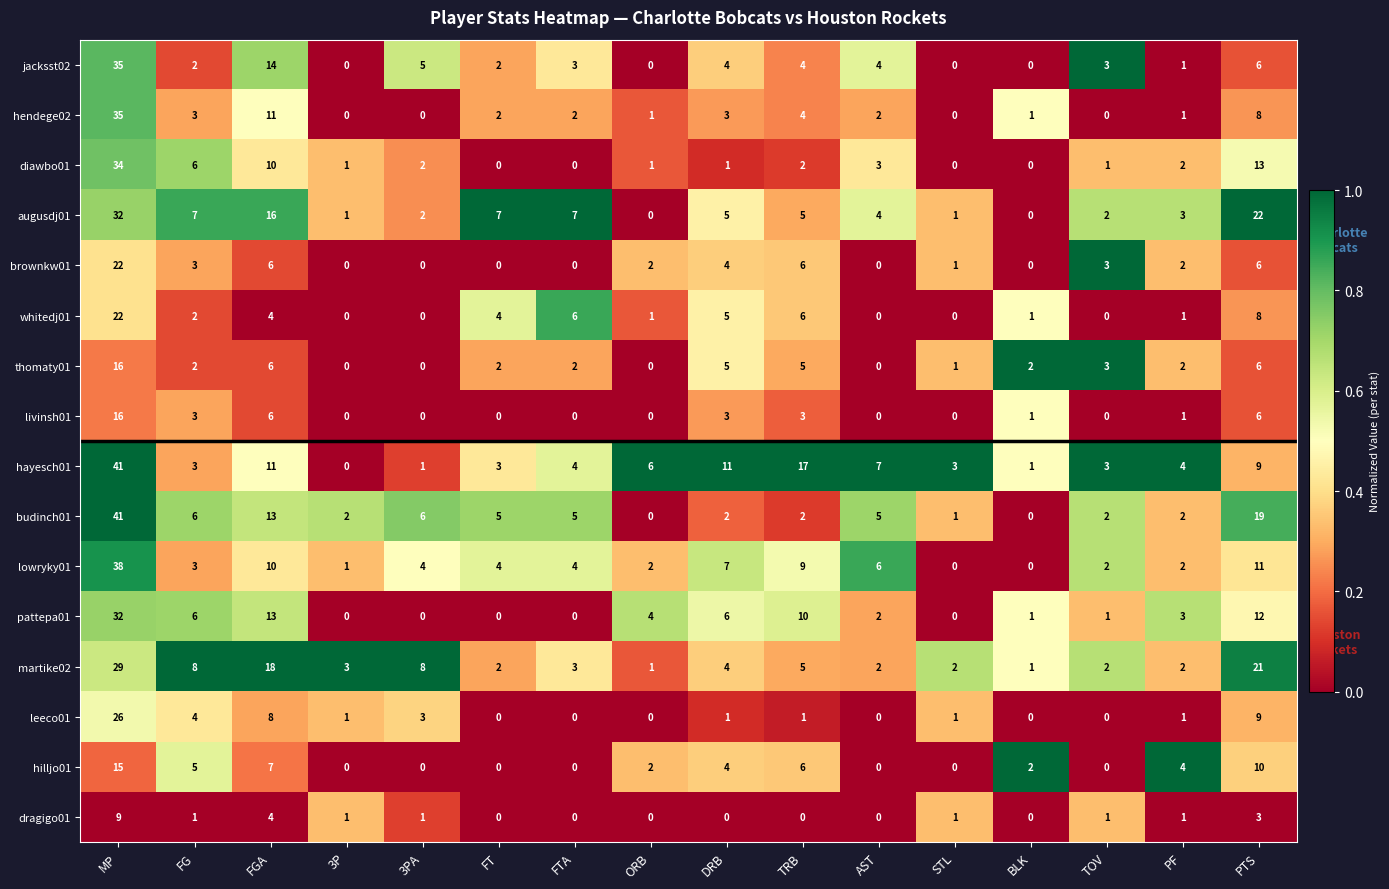

How many values in the lowryky01 series are below 4?

7